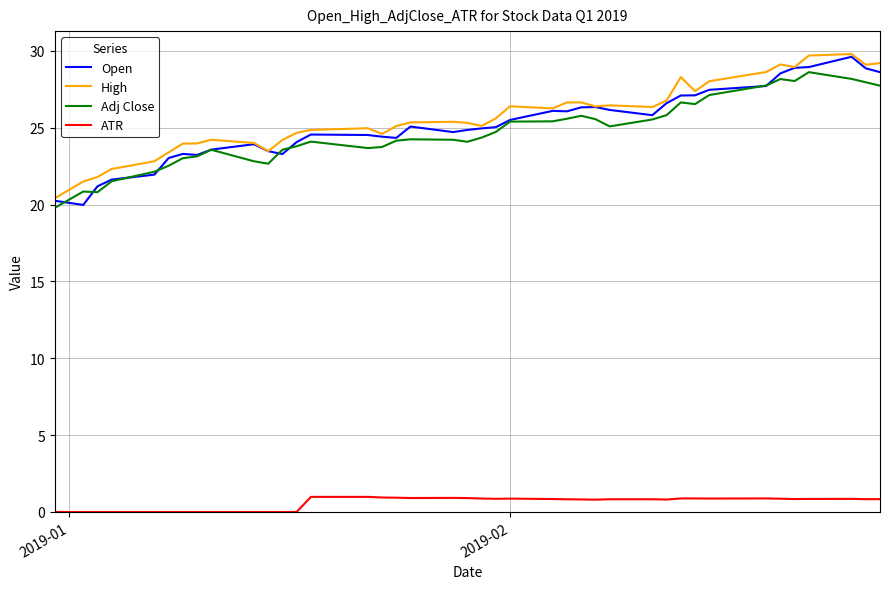

What is the minimum value for Adj Close?

19.8